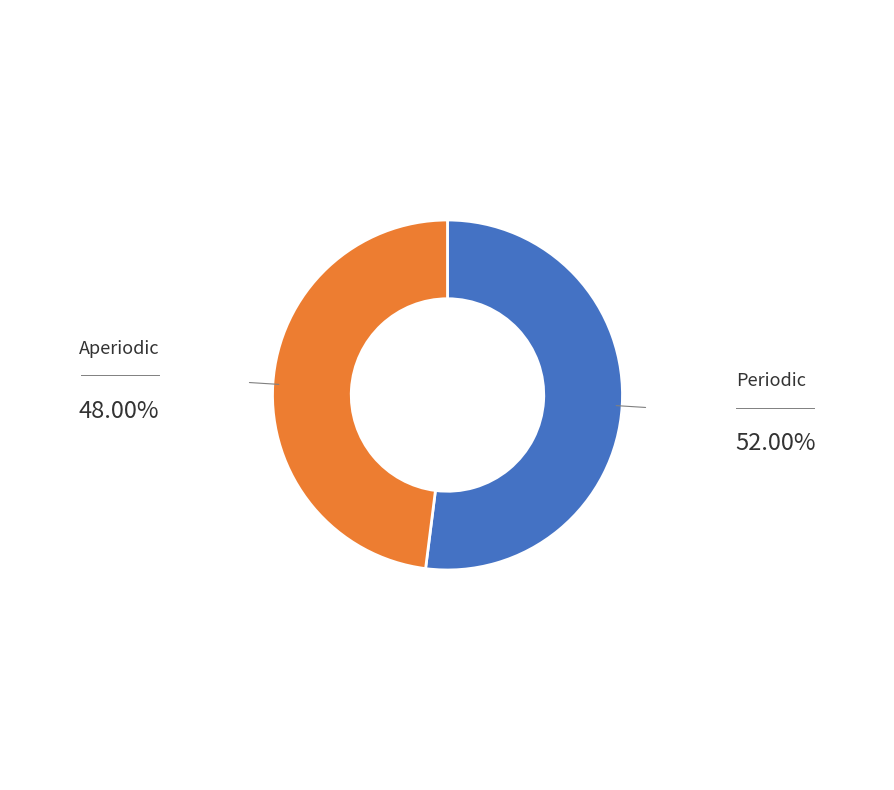

Is Periodic the majority of the pie?

Yes